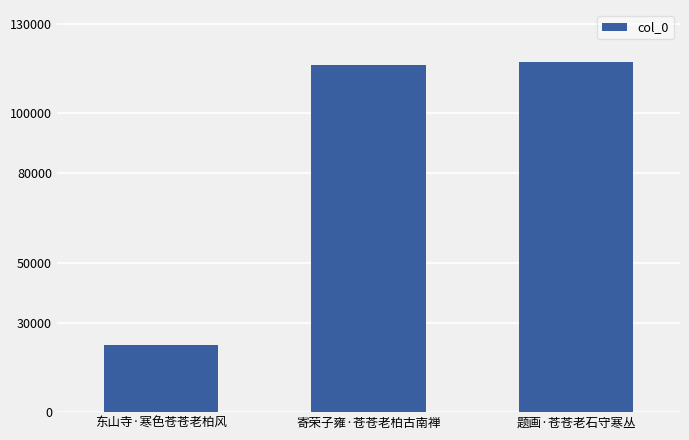

Does the chart contain stacked bars?

No